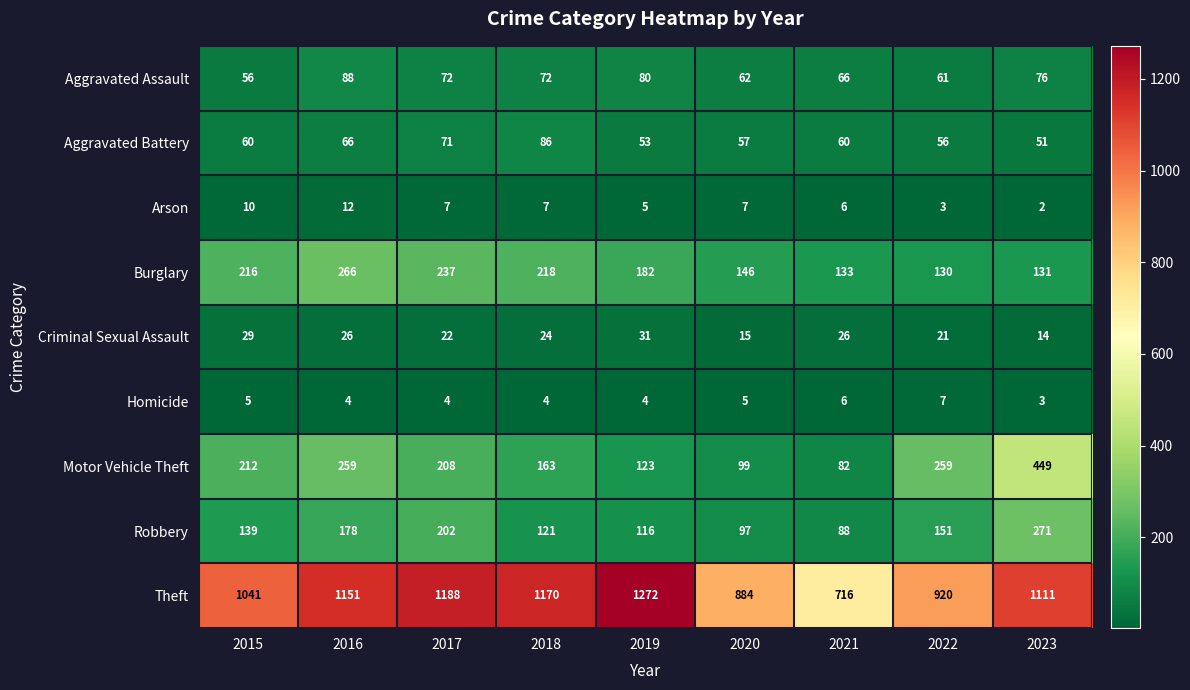

At how many categories does at least one series exceed 817?

8